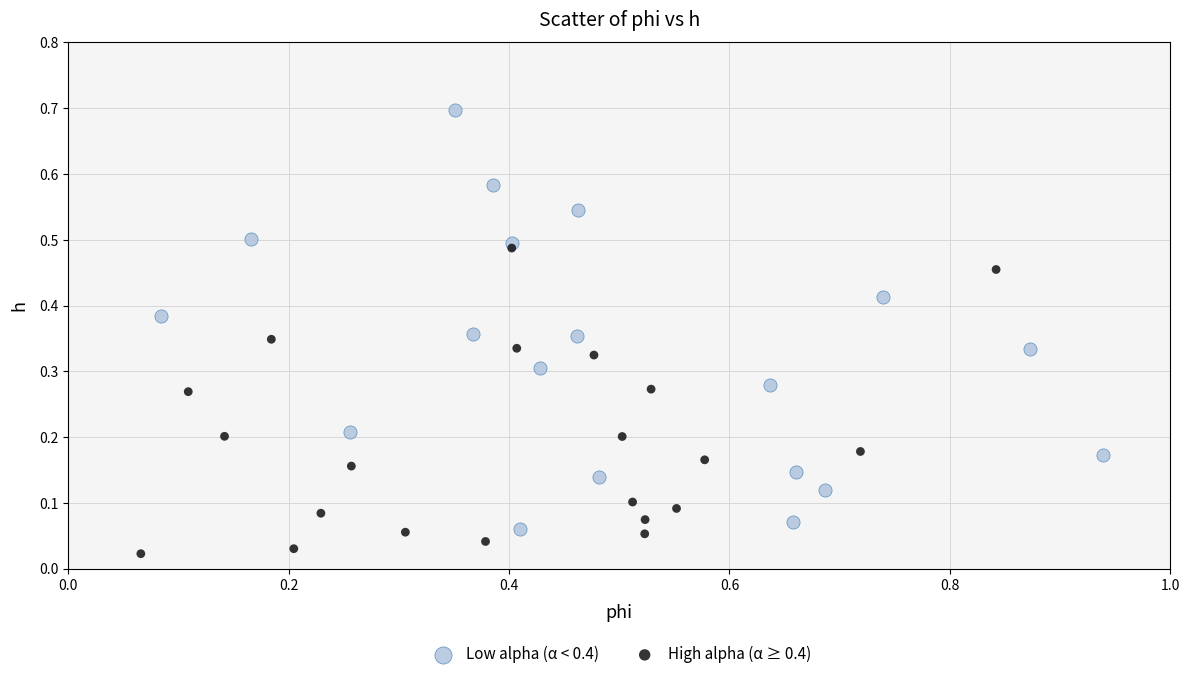

Which series reaches the minimum Y coordinate?

High alpha (α ≥ 0.4)